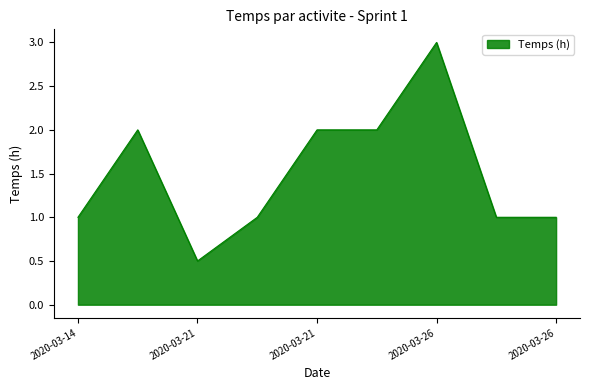

What is the minimum value shown in the chart?

0.5